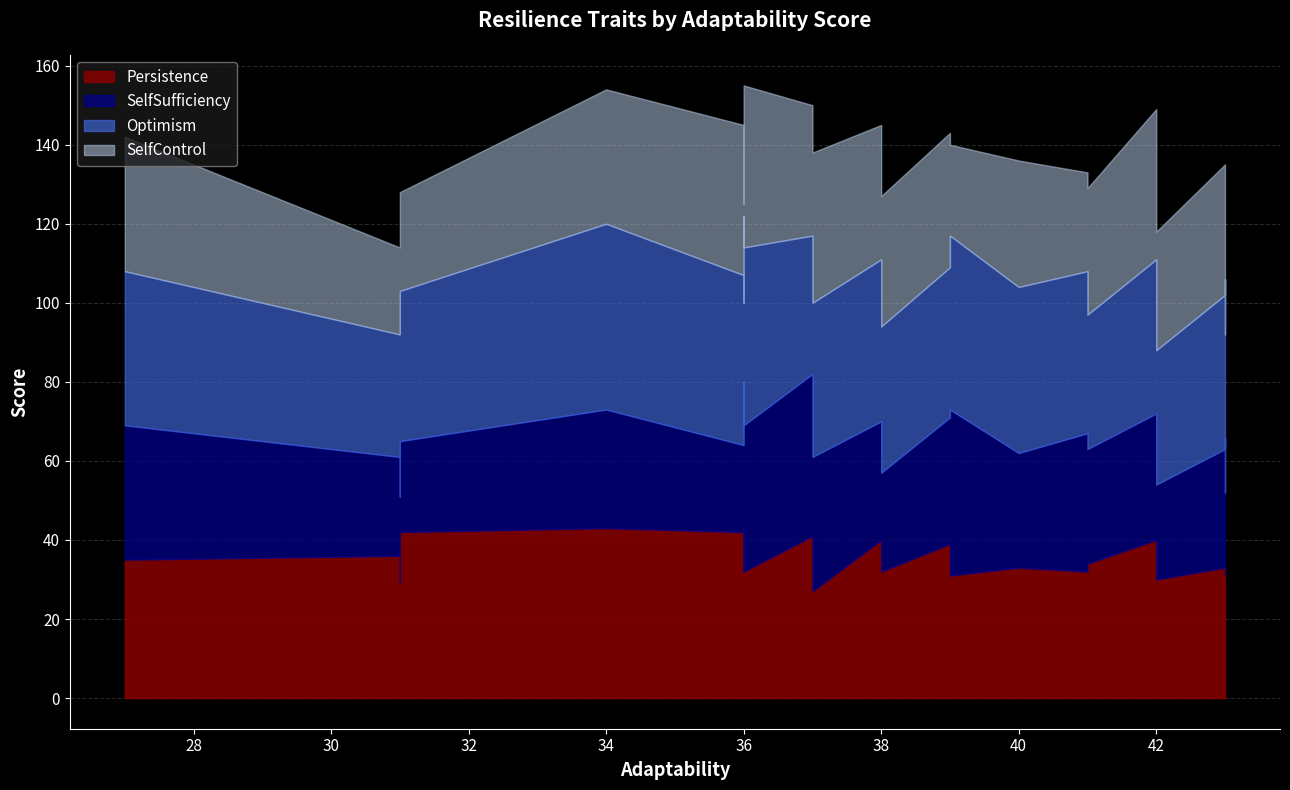

Reading left to right, transcribe all the data shown in this chart.

Persistence: 35	36	29	42	43	42	32	44	32	41	27	40	32	39	31	33	32	34	40	30	33	31	31
SelfSufficiency: 34	25	22	23	30	22	35	36	37	41	34	30	25	32	42	29	35	29	32	24	30	35	21
Optimism: 39	31	43	38	47	43	33	42	45	35	39	41	37	38	44	42	41	34	39	34	39	40	40
SelfControl: 34	22	30	25	34	38	25	31	41	33	38	34	33	34	23	32	25	32	38	30	33	21	21